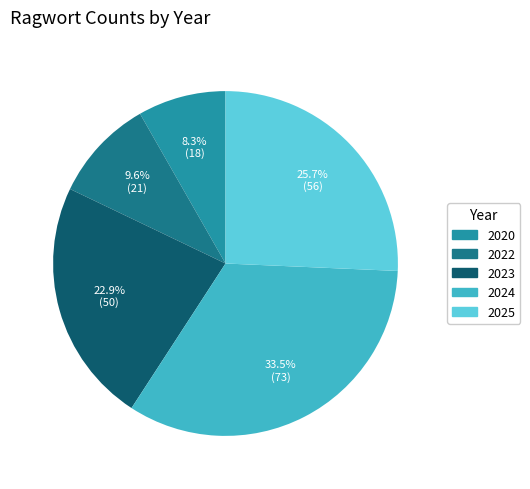

Which category has the smallest portion of the pie?

2020